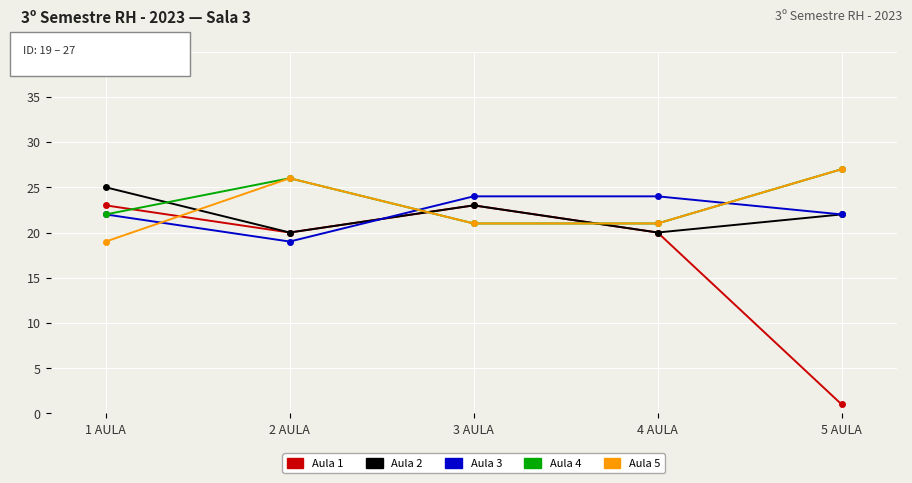

What position from the right is 5 AULA?

1